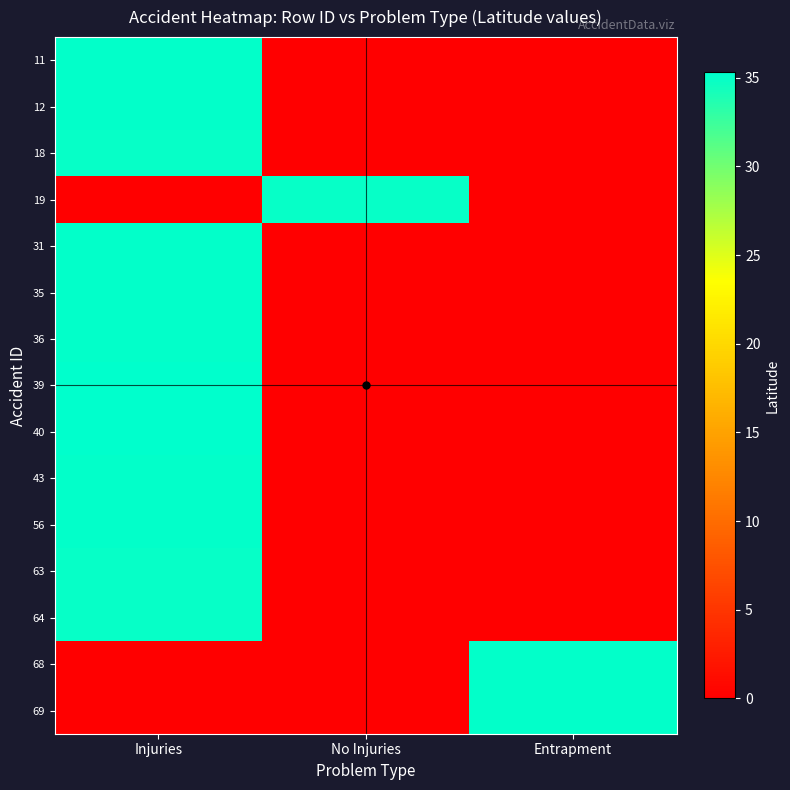

Reading right to left, what are all the values shown in this chart?

11: Entrapment=0.0	No Injuries=0.0	Injuries=35.0
12: Entrapment=0.0	No Injuries=0.0	Injuries=35.0
18: Entrapment=0.0	No Injuries=0.0	Injuries=35.0
19: Entrapment=0.0	No Injuries=35.0	Injuries=0.0
31: Entrapment=0.0	No Injuries=0.0	Injuries=35.0
35: Entrapment=0.0	No Injuries=0.0	Injuries=35.0
36: Entrapment=0.0	No Injuries=0.0	Injuries=35.0
39: Entrapment=0.0	No Injuries=0.0	Injuries=35.2
40: Entrapment=0.0	No Injuries=0.0	Injuries=35.2
43: Entrapment=0.0	No Injuries=0.0	Injuries=35.1
56: Entrapment=0.0	No Injuries=0.0	Injuries=35.1
63: Entrapment=0.0	No Injuries=0.0	Injuries=35.0
64: Entrapment=0.0	No Injuries=0.0	Injuries=35.0
68: Entrapment=35.1	No Injuries=0.0	Injuries=0.0
69: Entrapment=35.1	No Injuries=0.0	Injuries=0.0